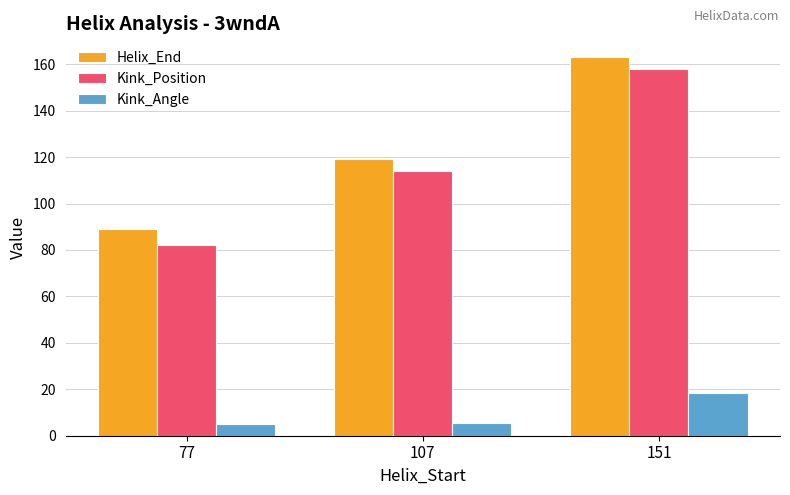

Which category has the highest value in the Kink_Position series?

151